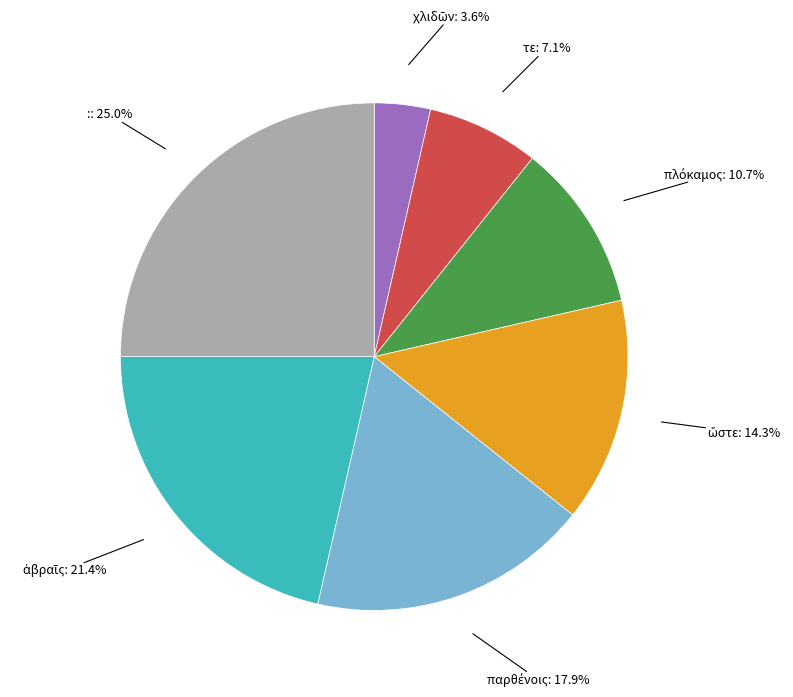

Is there a majority slice in this chart?

No